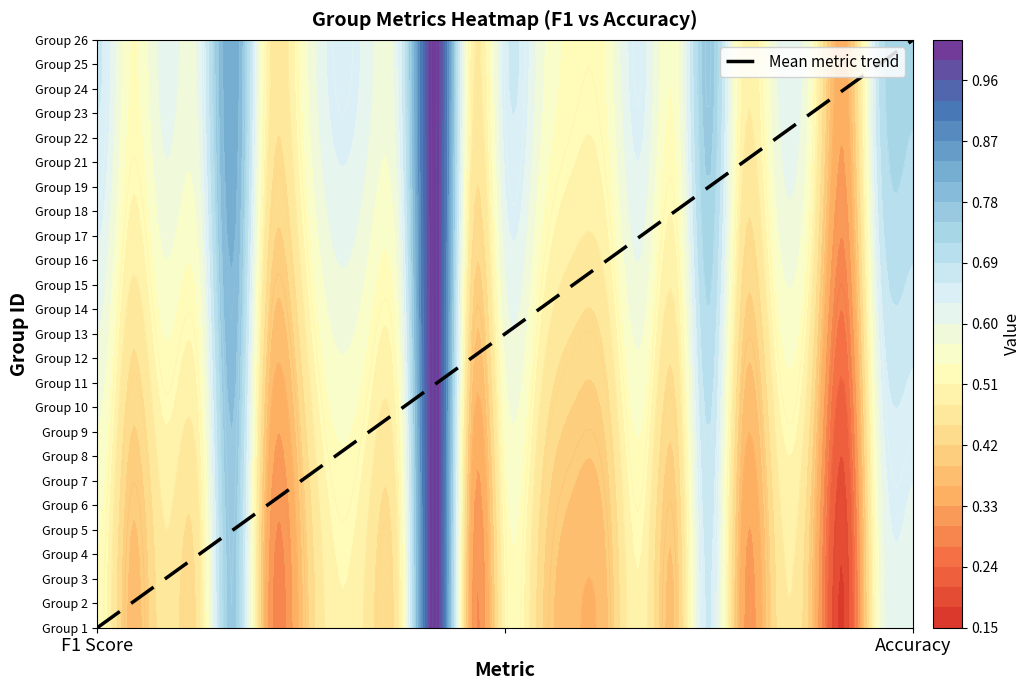

True or false: the data shows 1.5 at 17.

False